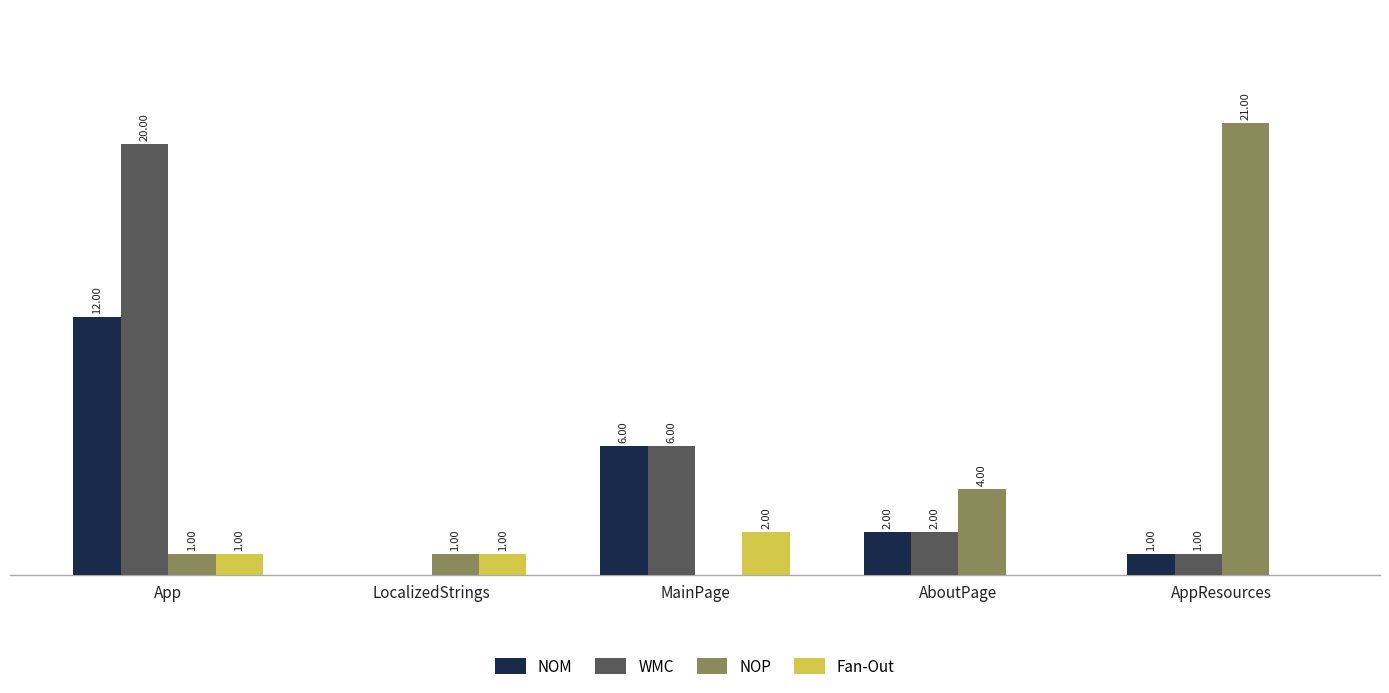

Is the value of WMC at App greater than the value of Fan-Out at AboutPage?

Yes